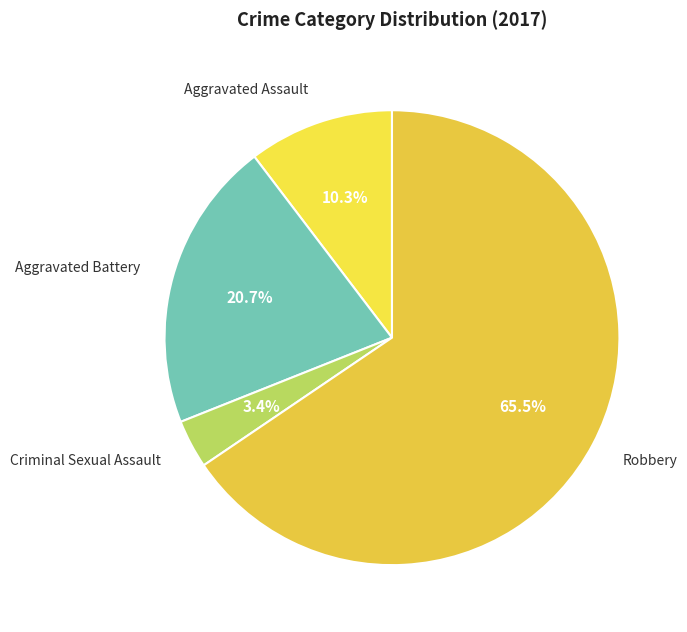

Which slice is the largest?

Robbery